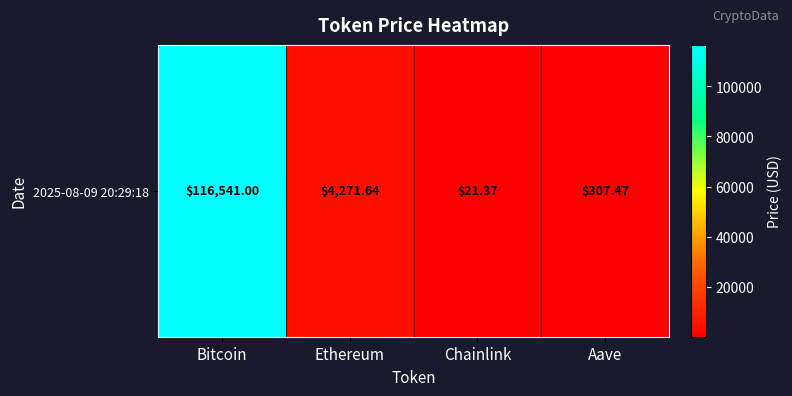

How many values are below 4271?

2